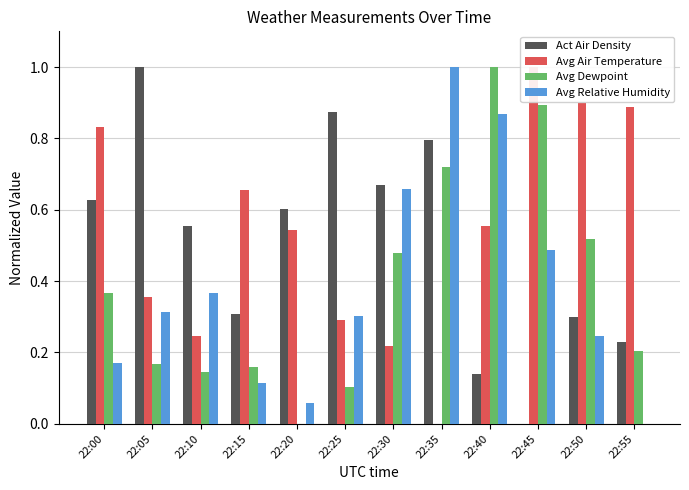

At which category is the sum across all series the highest?

22:40